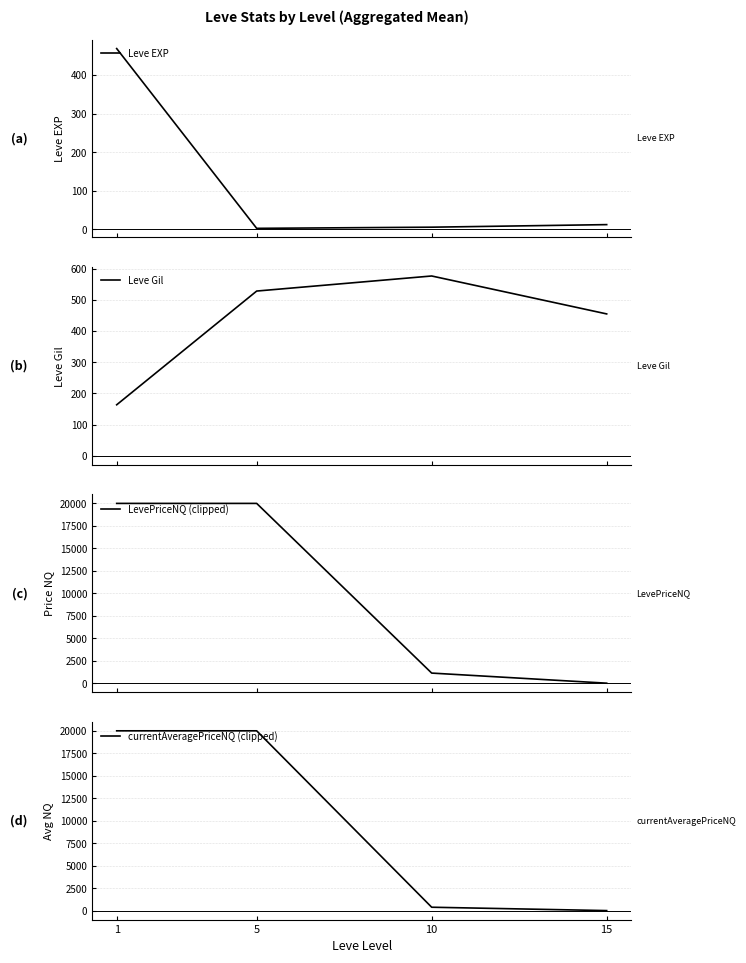

True or false: LevePriceNQ (clipped) has a value of 0.0 at 15.

True